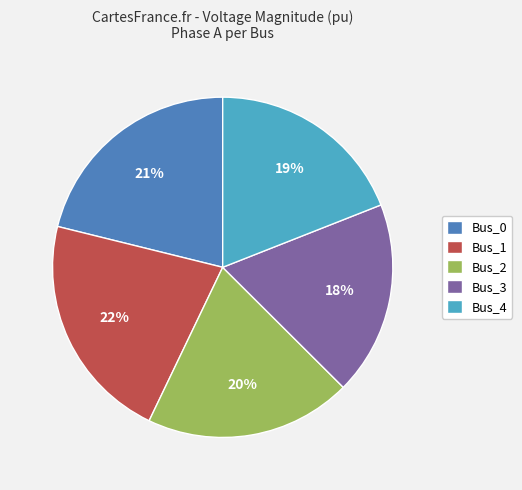

To the nearest percent, what is the difference between the Bus_1 and Bus_0 slice percentages?

1%